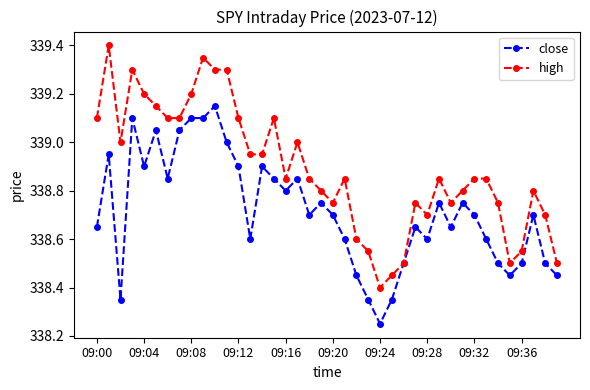

How many lines are shown in the chart?

2